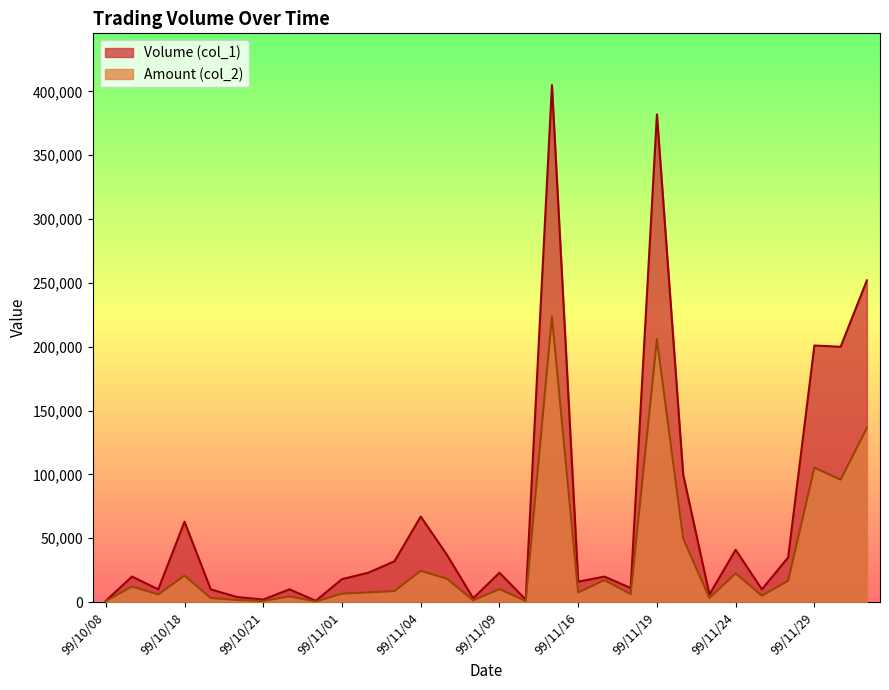

What is the difference between the Volume (col_1) values at 99/10/12 and 99/11/25?

10000